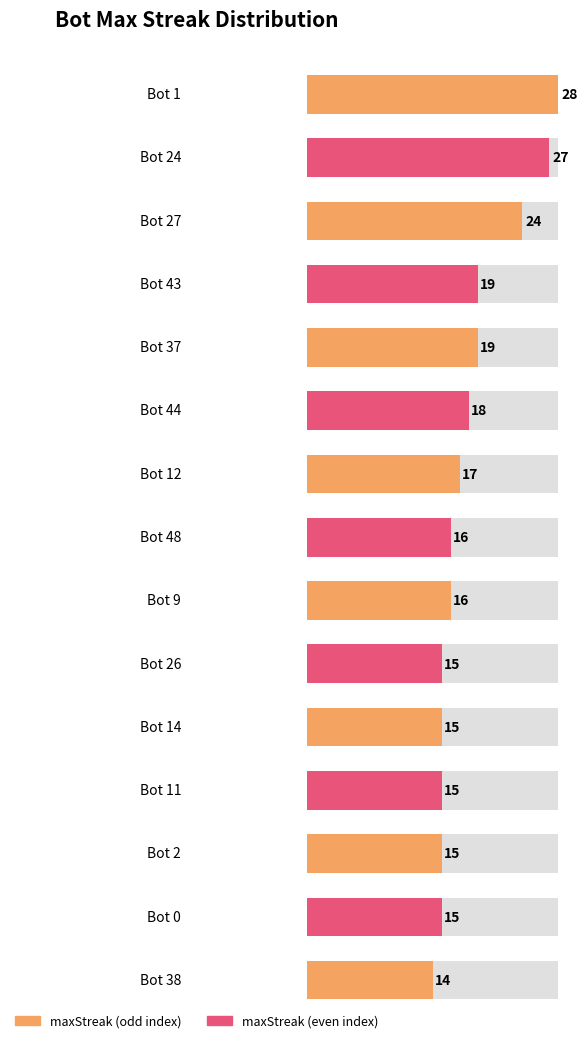

List the labels in order of value, smallest first.

Bot 38, Bot 26, Bot 14, Bot 11, Bot 2, Bot 0, Bot 48, Bot 9, Bot 12, Bot 44, Bot 43, Bot 37, Bot 27, Bot 24, Bot 1